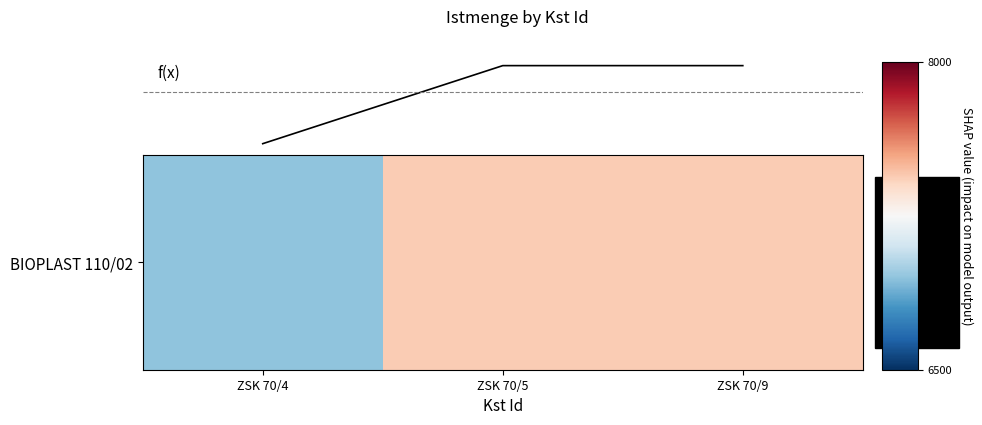

Is this an area chart (filled region under the line)?

No